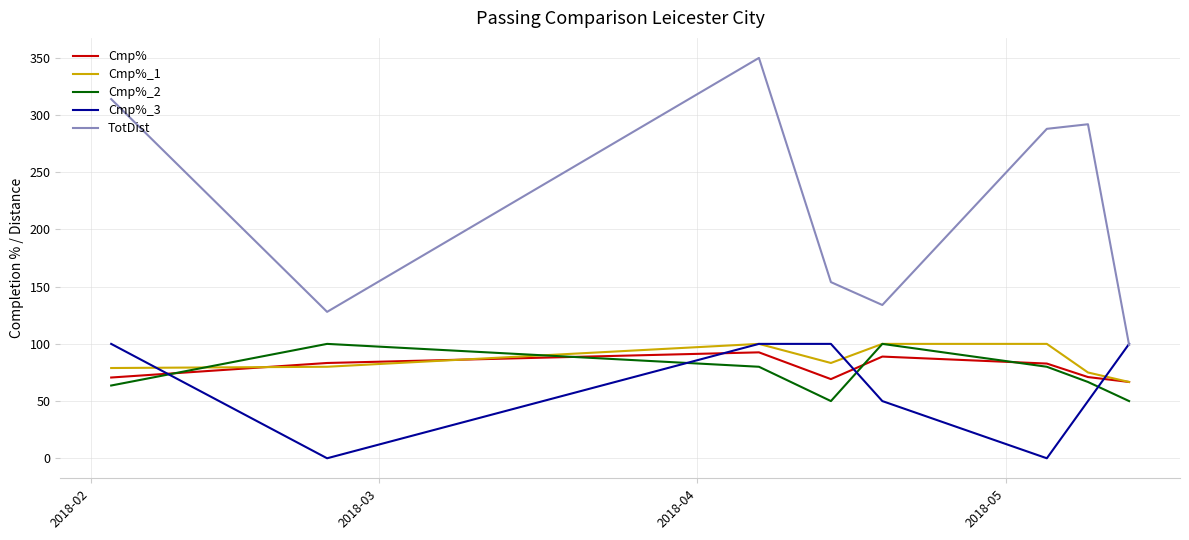

What is the sum of all Cmp% values?

625.1